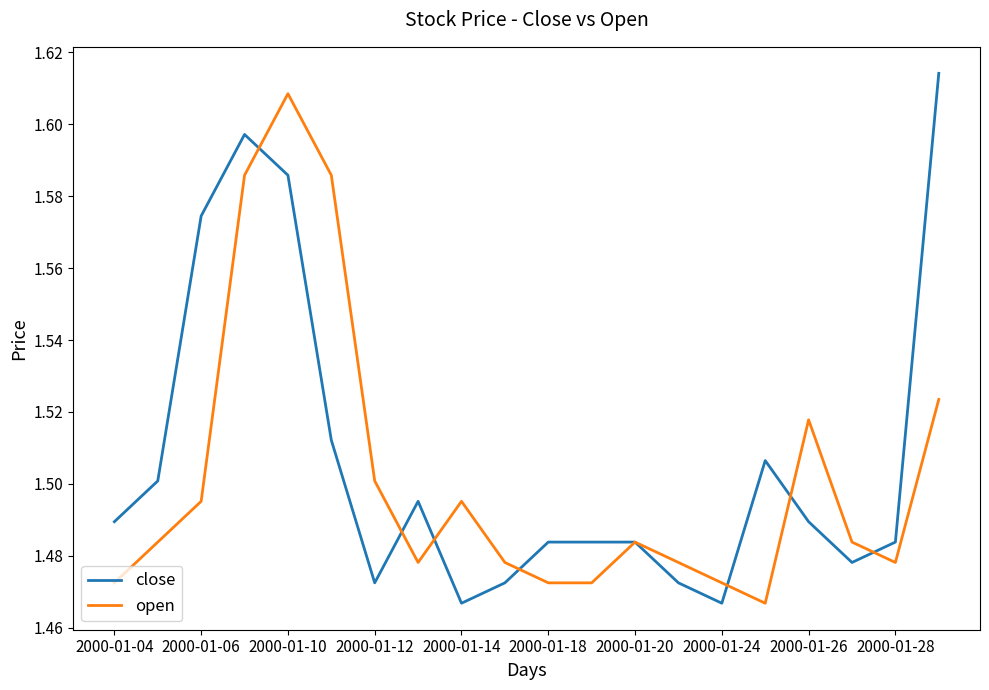

What is the lowest value of the open series?

1.5